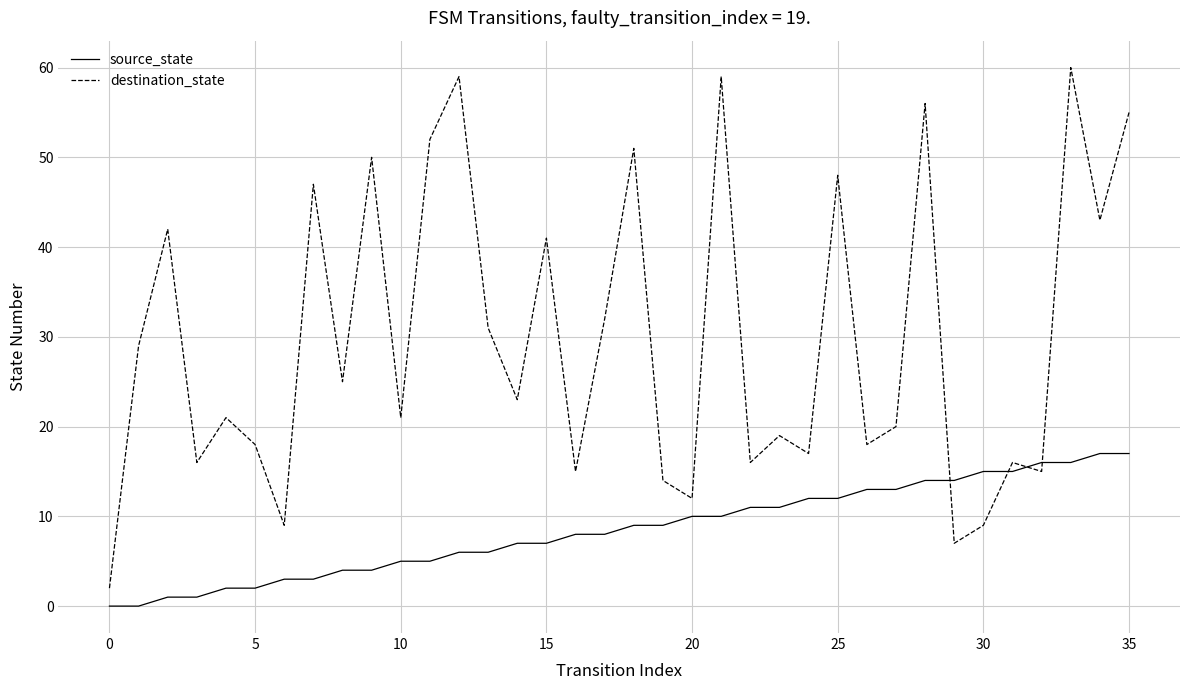

What is the difference between the maximum and minimum values in the source_state series?

17